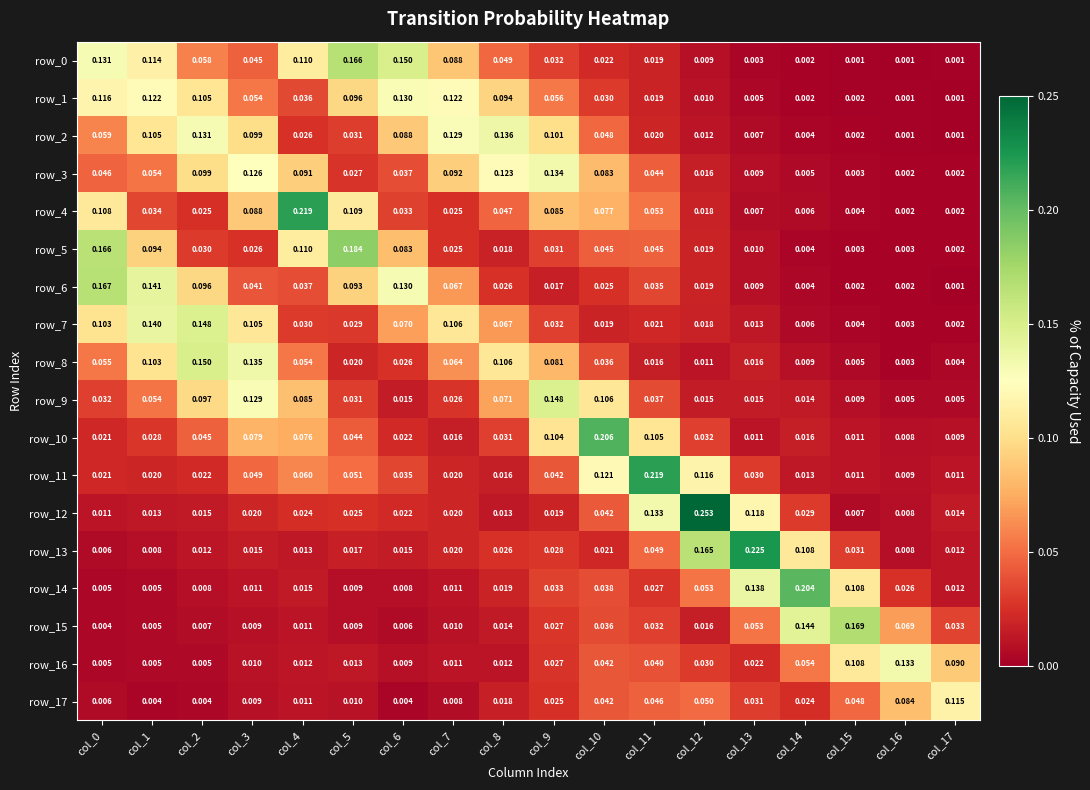

Reading left to right, extract all data points from this chart.

row_0: col_0=0.1	col_1=0.1	col_2=0.1	col_3=0.0	col_4=0.1	col_5=0.2	col_6=0.1	col_7=0.1	col_8=0.0	col_9=0.0	col_10=0.0	col_11=0.0	col_12=0.0	col_13=0.0	col_14=0.0	col_15=0.0	col_16=0.0	col_17=0.0
row_1: col_0=0.1	col_1=0.1	col_2=0.1	col_3=0.1	col_4=0.0	col_5=0.1	col_6=0.1	col_7=0.1	col_8=0.1	col_9=0.1	col_10=0.0	col_11=0.0	col_12=0.0	col_13=0.0	col_14=0.0	col_15=0.0	col_16=0.0	col_17=0.0
row_2: col_0=0.1	col_1=0.1	col_2=0.1	col_3=0.1	col_4=0.0	col_5=0.0	col_6=0.1	col_7=0.1	col_8=0.1	col_9=0.1	col_10=0.0	col_11=0.0	col_12=0.0	col_13=0.0	col_14=0.0	col_15=0.0	col_16=0.0	col_17=0.0
row_3: col_0=0.0	col_1=0.1	col_2=0.1	col_3=0.1	col_4=0.1	col_5=0.0	col_6=0.0	col_7=0.1	col_8=0.1	col_9=0.1	col_10=0.1	col_11=0.0	col_12=0.0	col_13=0.0	col_14=0.0	col_15=0.0	col_16=0.0	col_17=0.0
row_4: col_0=0.1	col_1=0.0	col_2=0.0	col_3=0.1	col_4=0.2	col_5=0.1	col_6=0.0	col_7=0.0	col_8=0.0	col_9=0.1	col_10=0.1	col_11=0.1	col_12=0.0	col_13=0.0	col_14=0.0	col_15=0.0	col_16=0.0	col_17=0.0
row_5: col_0=0.2	col_1=0.1	col_2=0.0	col_3=0.0	col_4=0.1	col_5=0.2	col_6=0.1	col_7=0.0	col_8=0.0	col_9=0.0	col_10=0.0	col_11=0.0	col_12=0.0	col_13=0.0	col_14=0.0	col_15=0.0	col_16=0.0	col_17=0.0
row_6: col_0=0.2	col_1=0.1	col_2=0.1	col_3=0.0	col_4=0.0	col_5=0.1	col_6=0.1	col_7=0.1	col_8=0.0	col_9=0.0	col_10=0.0	col_11=0.0	col_12=0.0	col_13=0.0	col_14=0.0	col_15=0.0	col_16=0.0	col_17=0.0
row_7: col_0=0.1	col_1=0.1	col_2=0.1	col_3=0.1	col_4=0.0	col_5=0.0	col_6=0.1	col_7=0.1	col_8=0.1	col_9=0.0	col_10=0.0	col_11=0.0	col_12=0.0	col_13=0.0	col_14=0.0	col_15=0.0	col_16=0.0	col_17=0.0
row_8: col_0=0.1	col_1=0.1	col_2=0.1	col_3=0.1	col_4=0.1	col_5=0.0	col_6=0.0	col_7=0.1	col_8=0.1	col_9=0.1	col_10=0.0	col_11=0.0	col_12=0.0	col_13=0.0	col_14=0.0	col_15=0.0	col_16=0.0	col_17=0.0
row_9: col_0=0.0	col_1=0.1	col_2=0.1	col_3=0.1	col_4=0.1	col_5=0.0	col_6=0.0	col_7=0.0	col_8=0.1	col_9=0.1	col_10=0.1	col_11=0.0	col_12=0.0	col_13=0.0	col_14=0.0	col_15=0.0	col_16=0.0	col_17=0.0
row_10: col_0=0.0	col_1=0.0	col_2=0.0	col_3=0.1	col_4=0.1	col_5=0.0	col_6=0.0	col_7=0.0	col_8=0.0	col_9=0.1	col_10=0.2	col_11=0.1	col_12=0.0	col_13=0.0	col_14=0.0	col_15=0.0	col_16=0.0	col_17=0.0
row_11: col_0=0.0	col_1=0.0	col_2=0.0	col_3=0.0	col_4=0.1	col_5=0.1	col_6=0.0	col_7=0.0	col_8=0.0	col_9=0.0	col_10=0.1	col_11=0.2	col_12=0.1	col_13=0.0	col_14=0.0	col_15=0.0	col_16=0.0	col_17=0.0
row_12: col_0=0.0	col_1=0.0	col_2=0.0	col_3=0.0	col_4=0.0	col_5=0.0	col_6=0.0	col_7=0.0	col_8=0.0	col_9=0.0	col_10=0.0	col_11=0.1	col_12=0.3	col_13=0.1	col_14=0.0	col_15=0.0	col_16=0.0	col_17=0.0
row_13: col_0=0.0	col_1=0.0	col_2=0.0	col_3=0.0	col_4=0.0	col_5=0.0	col_6=0.0	col_7=0.0	col_8=0.0	col_9=0.0	col_10=0.0	col_11=0.0	col_12=0.2	col_13=0.2	col_14=0.1	col_15=0.0	col_16=0.0	col_17=0.0
row_14: col_0=0.0	col_1=0.0	col_2=0.0	col_3=0.0	col_4=0.0	col_5=0.0	col_6=0.0	col_7=0.0	col_8=0.0	col_9=0.0	col_10=0.0	col_11=0.0	col_12=0.1	col_13=0.1	col_14=0.2	col_15=0.1	col_16=0.0	col_17=0.0
row_15: col_0=0.0	col_1=0.0	col_2=0.0	col_3=0.0	col_4=0.0	col_5=0.0	col_6=0.0	col_7=0.0	col_8=0.0	col_9=0.0	col_10=0.0	col_11=0.0	col_12=0.0	col_13=0.1	col_14=0.1	col_15=0.2	col_16=0.1	col_17=0.0
row_16: col_0=0.0	col_1=0.0	col_2=0.0	col_3=0.0	col_4=0.0	col_5=0.0	col_6=0.0	col_7=0.0	col_8=0.0	col_9=0.0	col_10=0.0	col_11=0.0	col_12=0.0	col_13=0.0	col_14=0.1	col_15=0.1	col_16=0.1	col_17=0.1
row_17: col_0=0.0	col_1=0.0	col_2=0.0	col_3=0.0	col_4=0.0	col_5=0.0	col_6=0.0	col_7=0.0	col_8=0.0	col_9=0.0	col_10=0.0	col_11=0.0	col_12=0.0	col_13=0.0	col_14=0.0	col_15=0.0	col_16=0.1	col_17=0.1